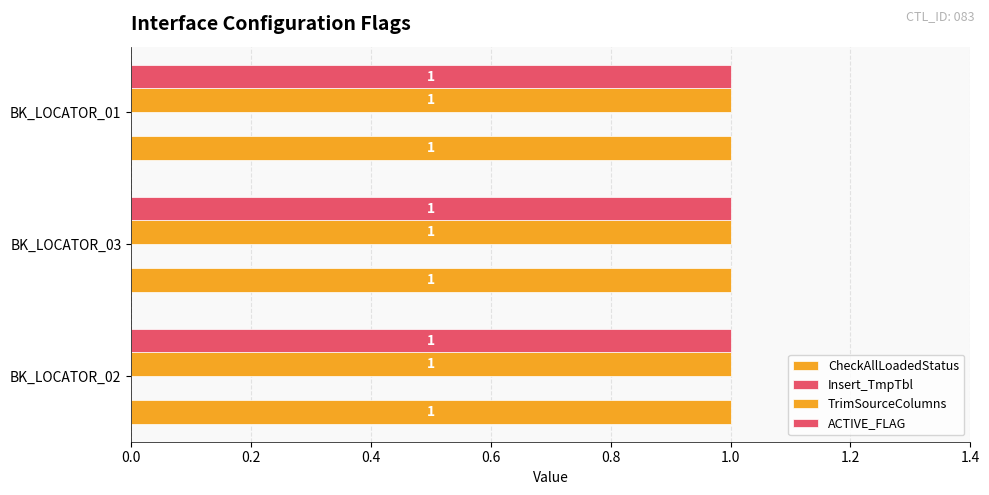

Which series has the widest spread of values?

CheckAllLoadedStatus